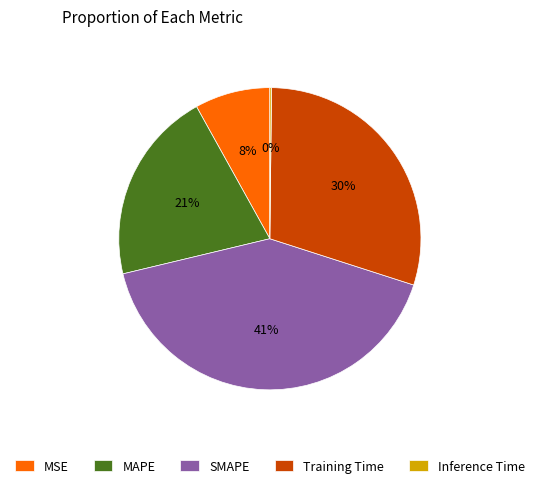

Approximately how many times larger is the value at Training Time compared to SMAPE?

0.7